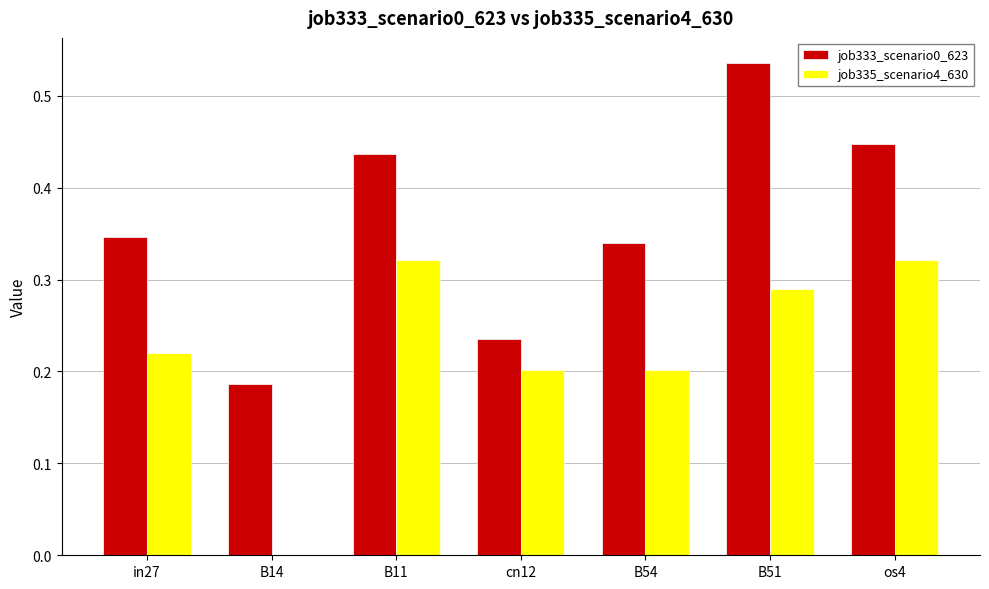

What is the spread (max minus min) of values at in27?

0.1